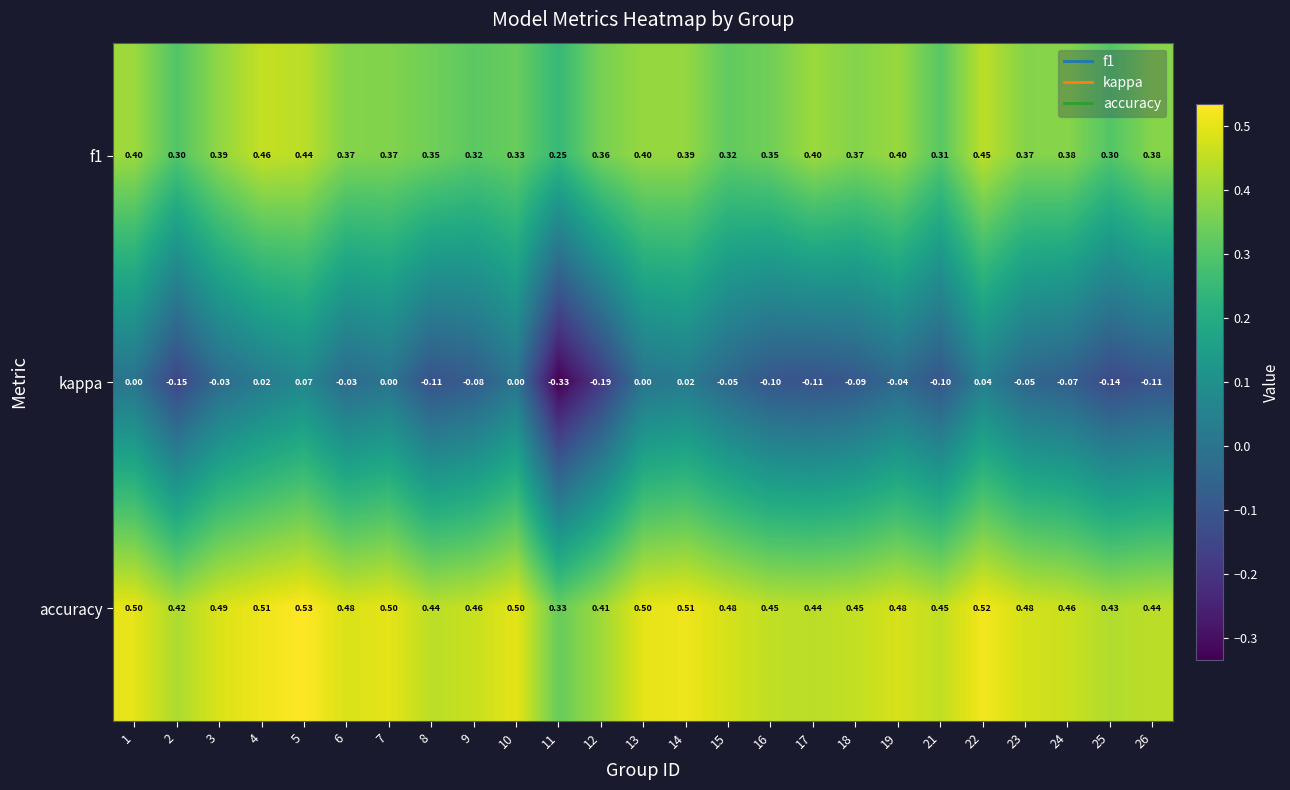

Which series has the largest range (max minus min)?

kappa